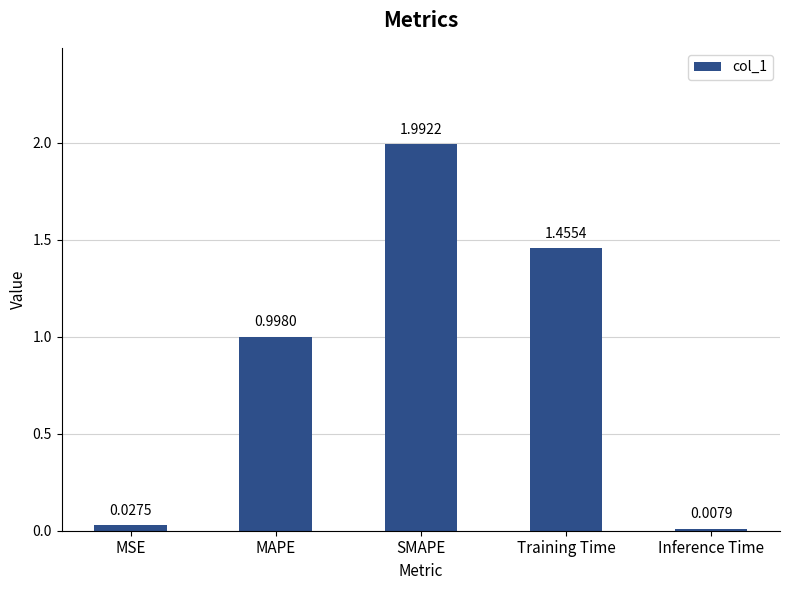

At which label is the value closest to 1?

MAPE